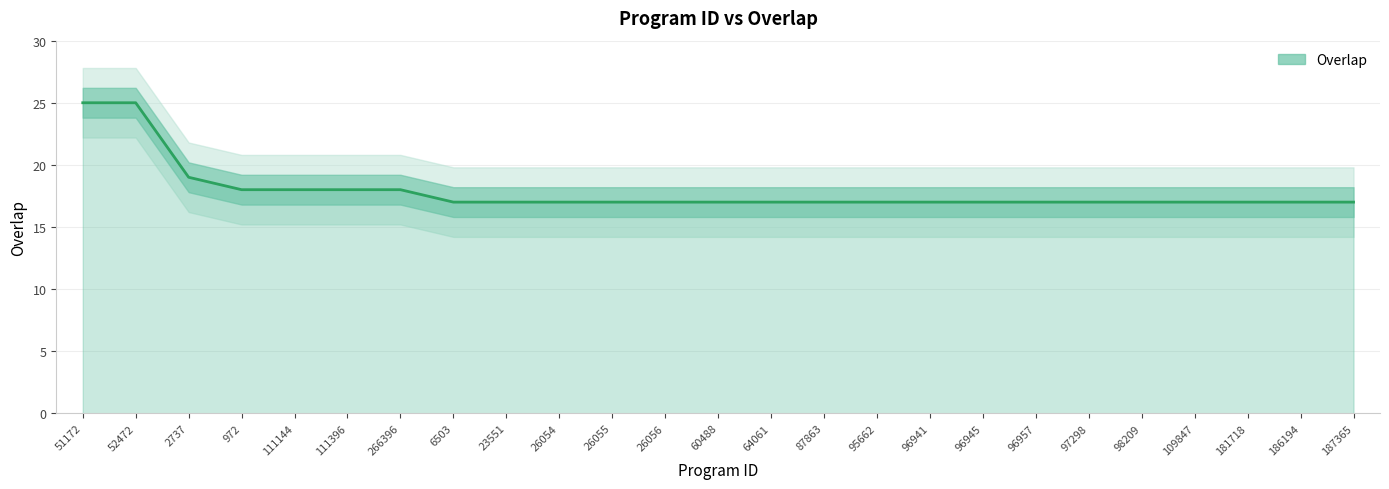

What value does the data have at 26055?

17